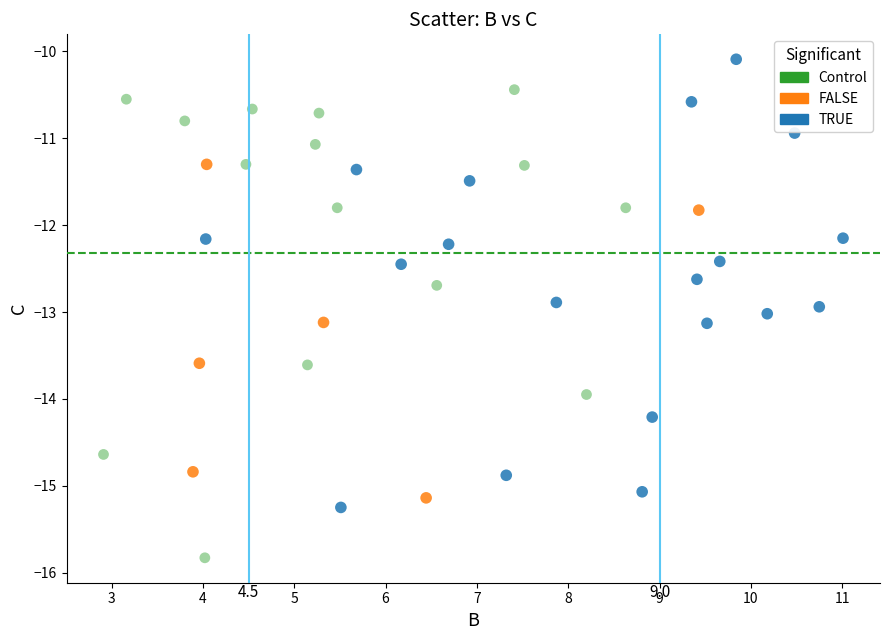

Which series contains the highest Y value?

TRUE